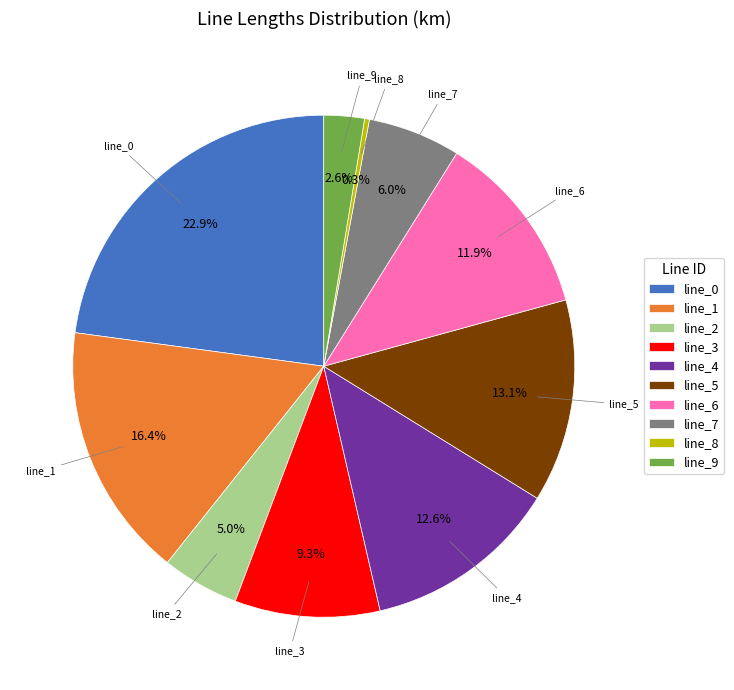

Between line_9 and line_5, which is larger?

line_5